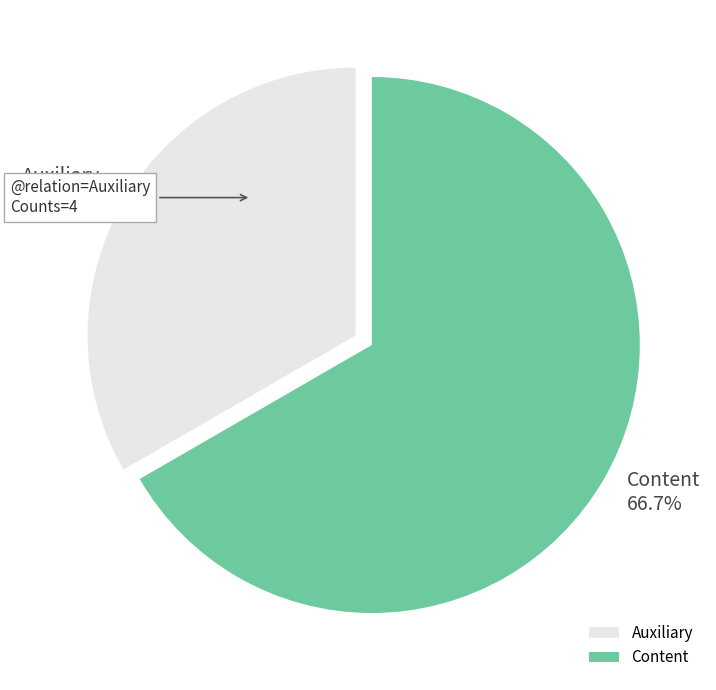

Do Auxiliary and Content together represent more than half of the pie?

Yes